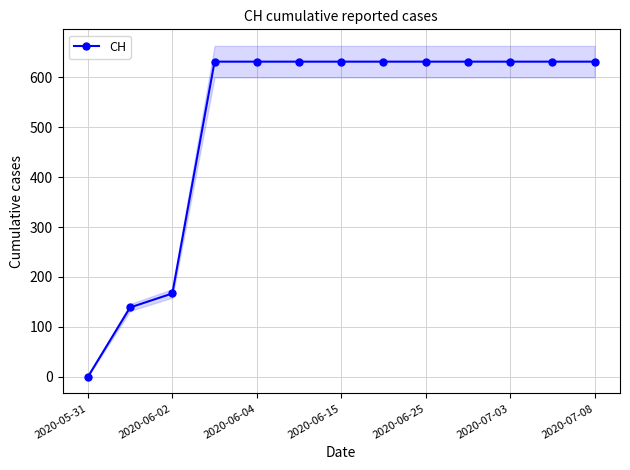

The value of CH at 2020-07-08 is 988. True or false?

False